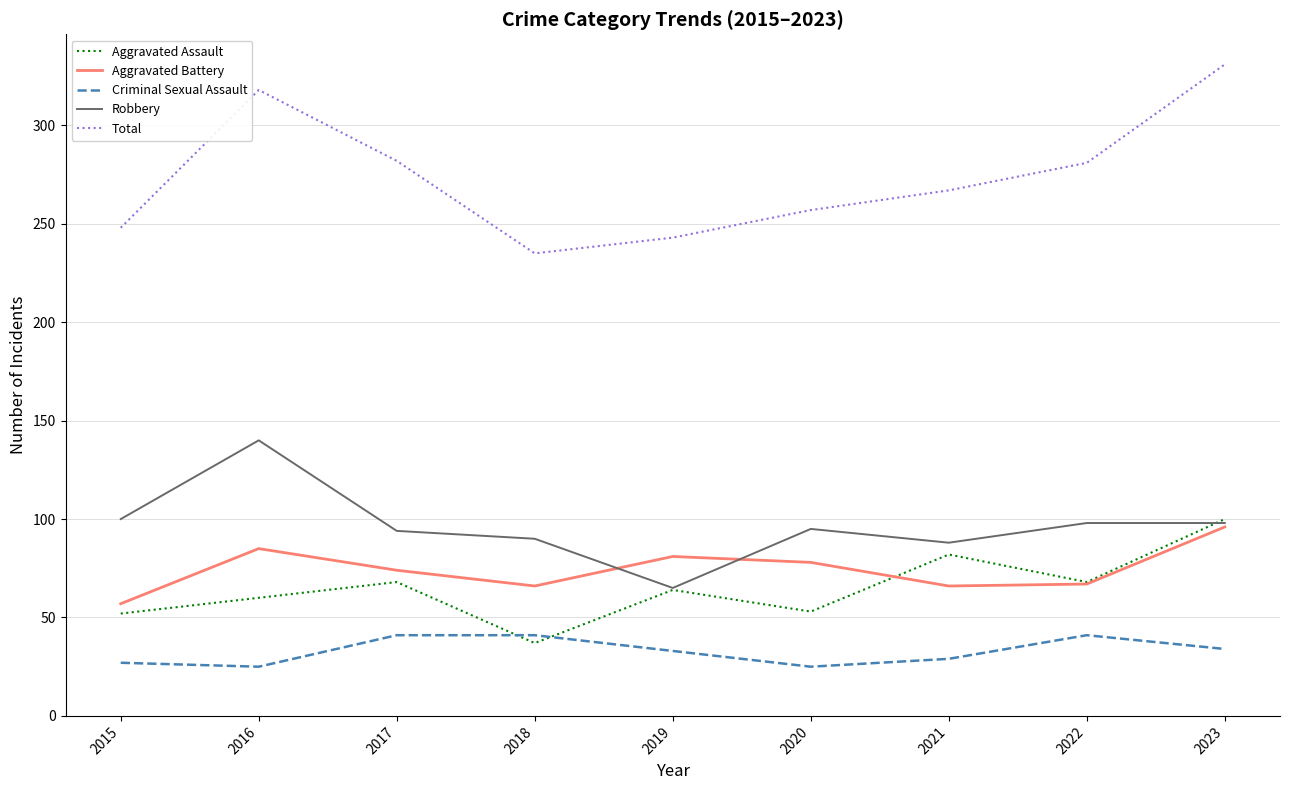

What is the sum of the Criminal Sexual Assault values at 2019 and 2015?

60